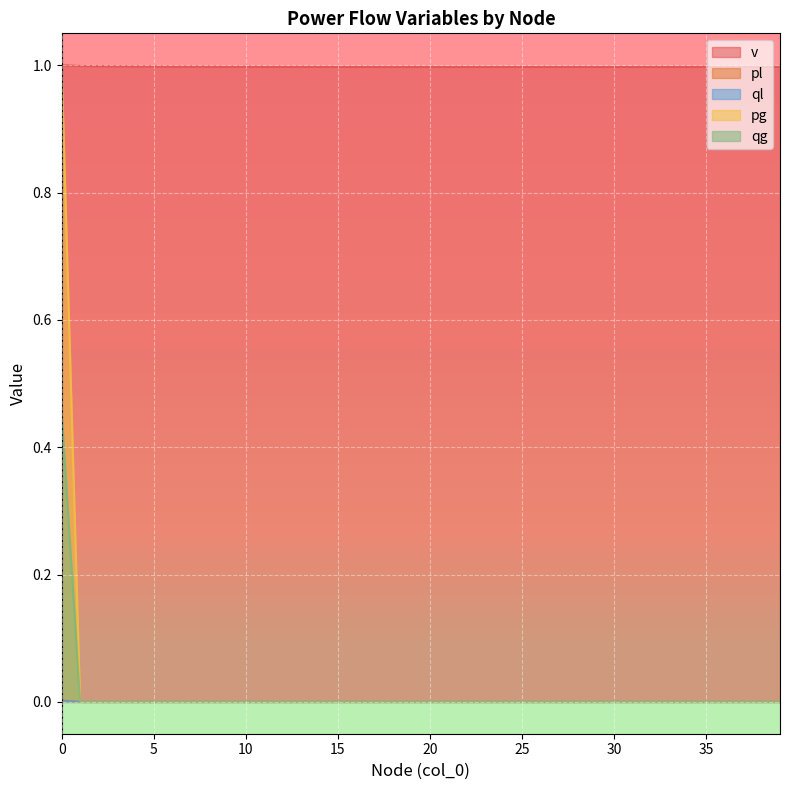

Which series has the largest total across all categories?

v